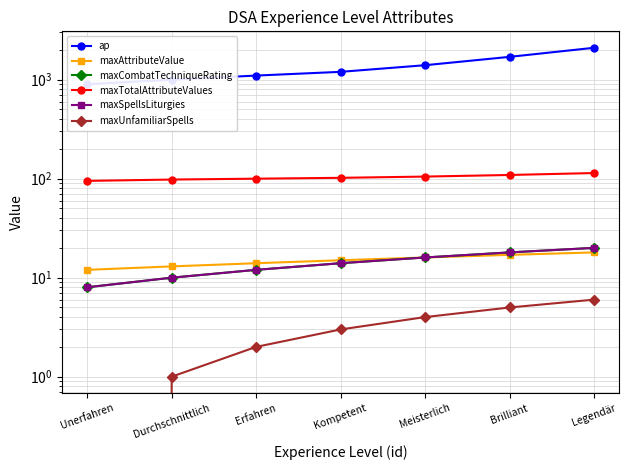

What is the difference between the maximum and minimum values in the maxTotalAttributeValues series?

19